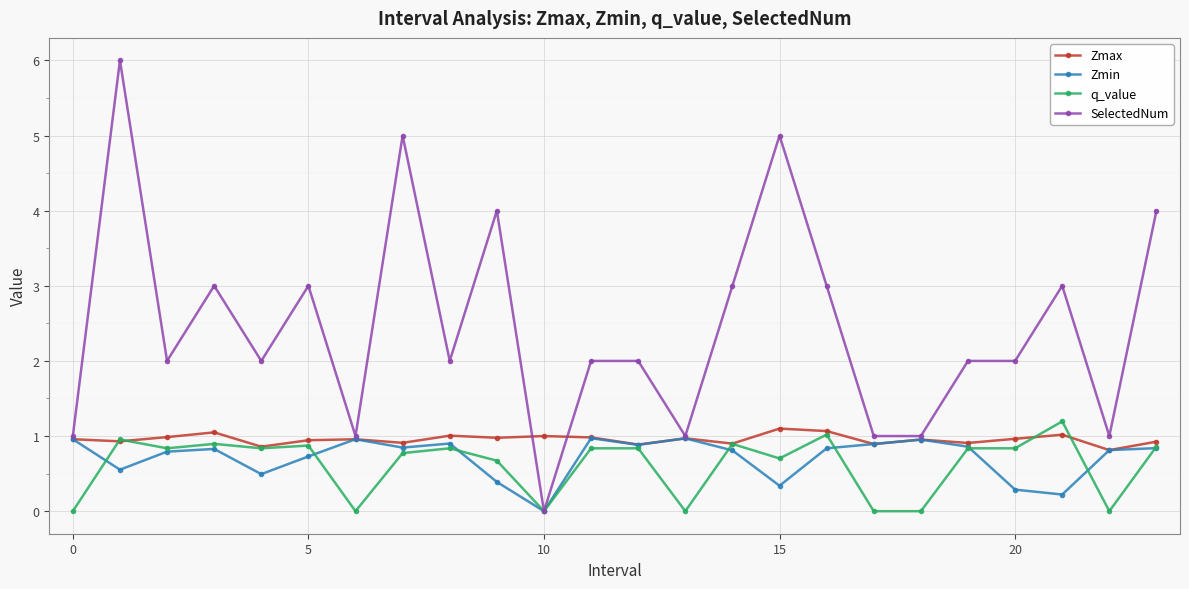

How many lines are shown in the chart?

4